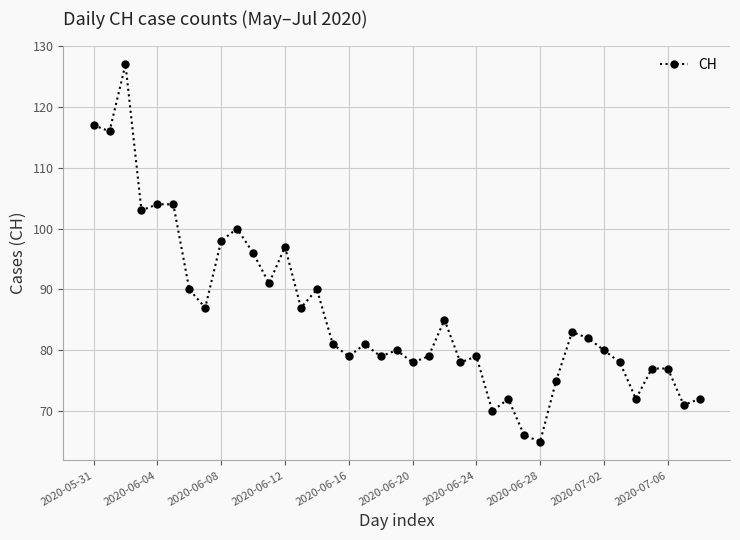

What is the maximum value shown in the chart?

127